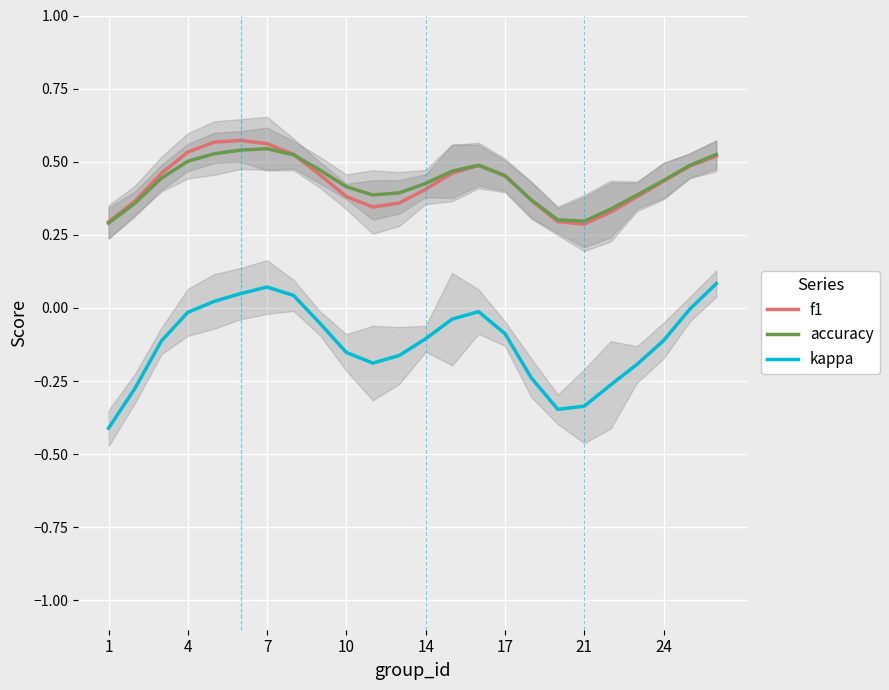

How many interior local peaks does the accuracy series have?

2